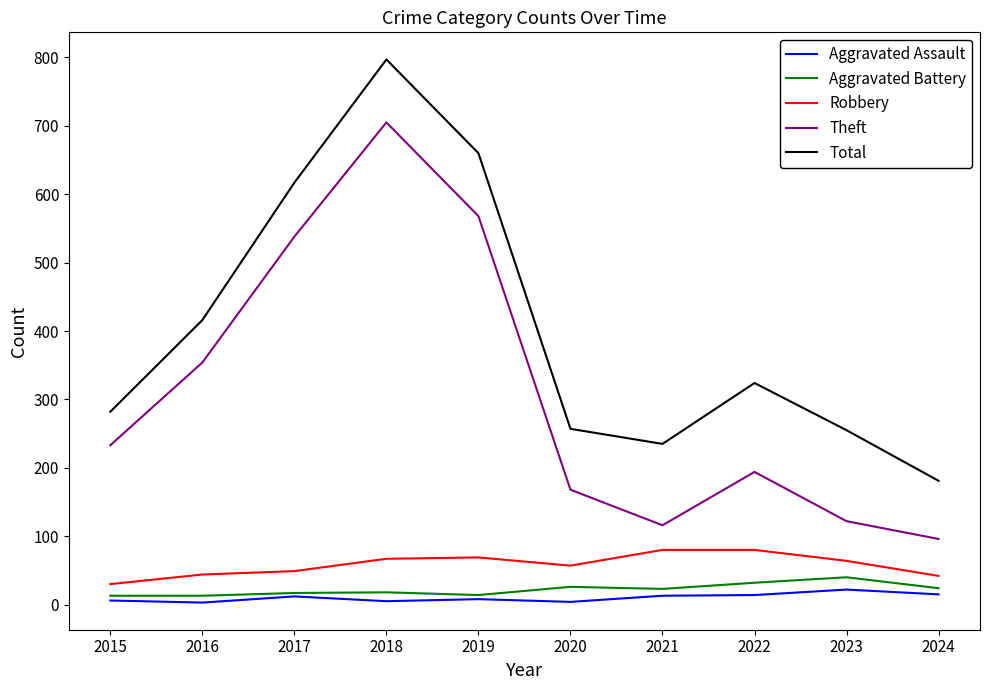

What is the minimum value for Aggravated Battery?

13